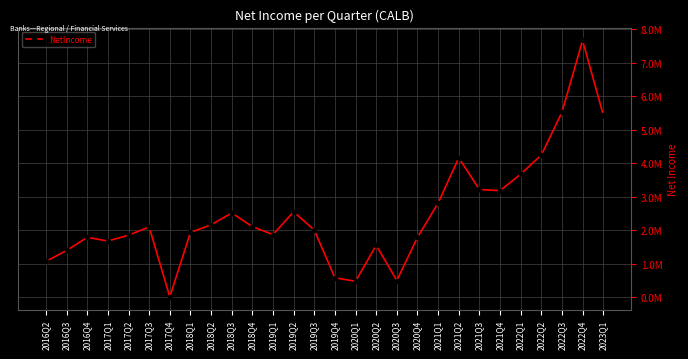

Which has a higher value, 2019Q3 or 2021Q2?

2021Q2